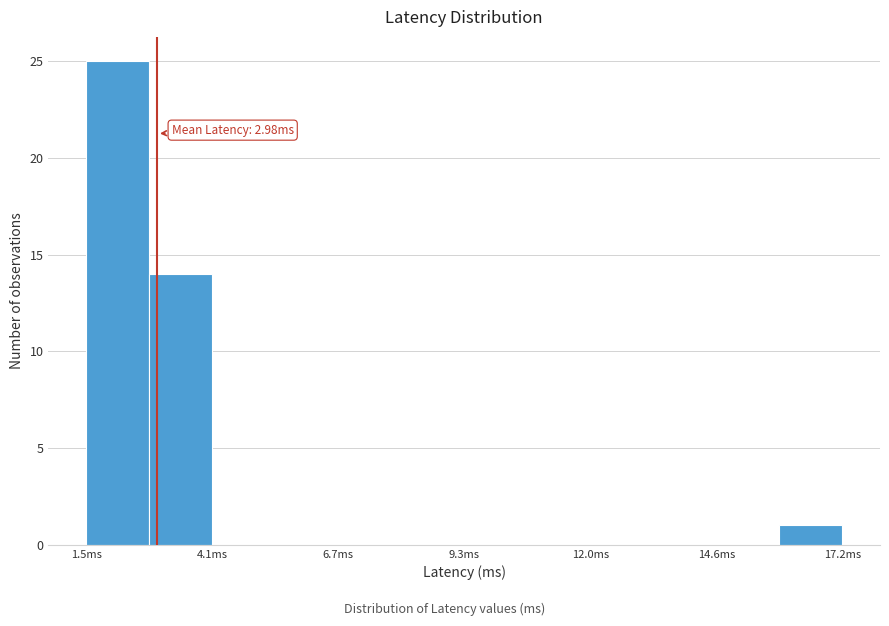

Read against the x-axis, roughly where is the centre of the tallest bar?

2.0